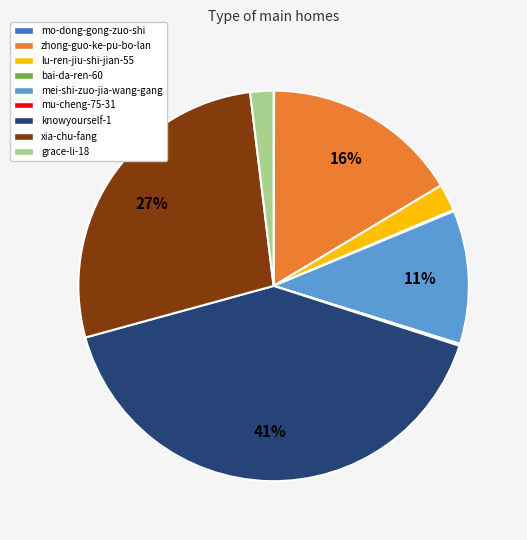

Between knowyourself-1 and xia-chu-fang, which is larger?

knowyourself-1